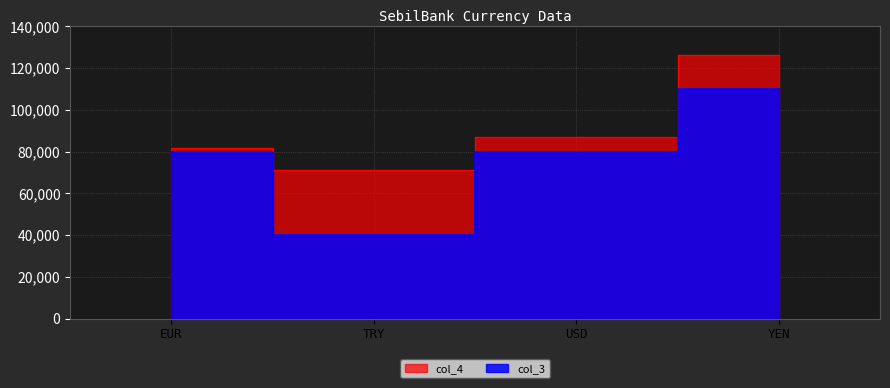

Which category has the lowest value in the col_3 series?

TRY